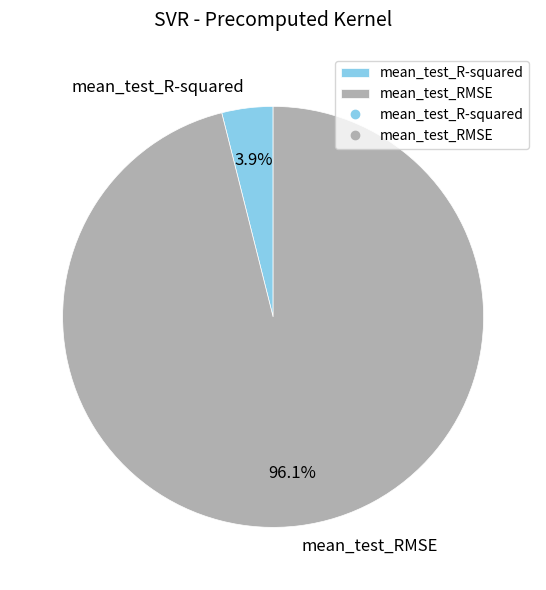

What percentage is the mean_test_RMSE slice, to the nearest percent?

96%